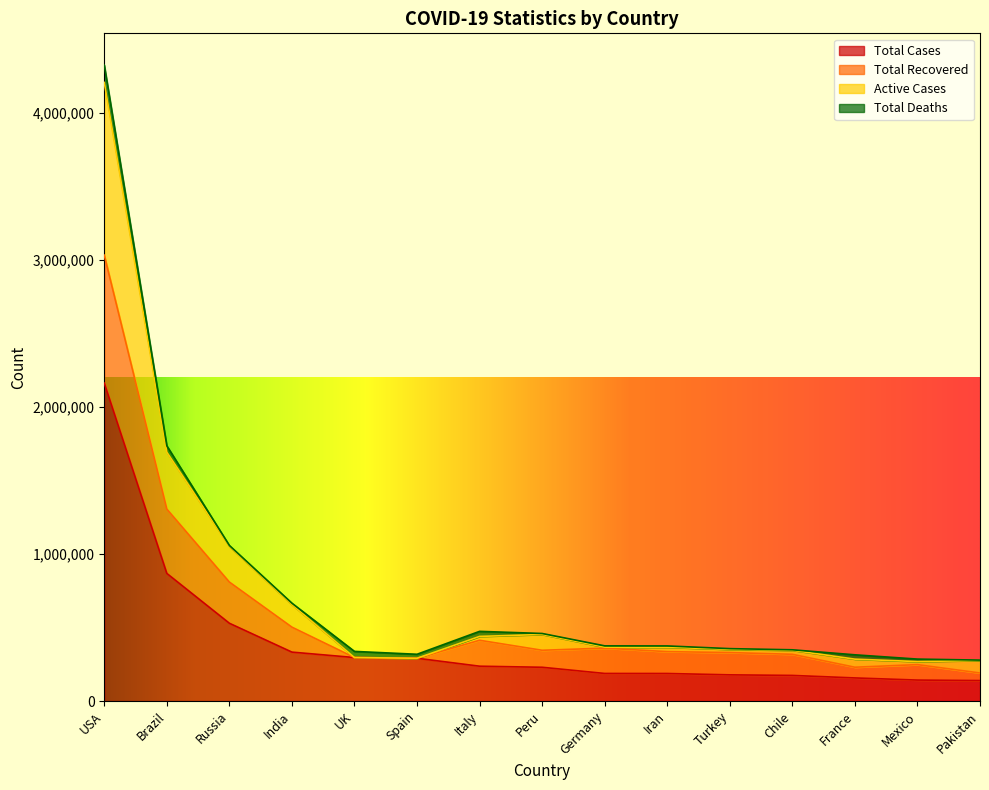

What is the minimum value for Total Cases?

139230